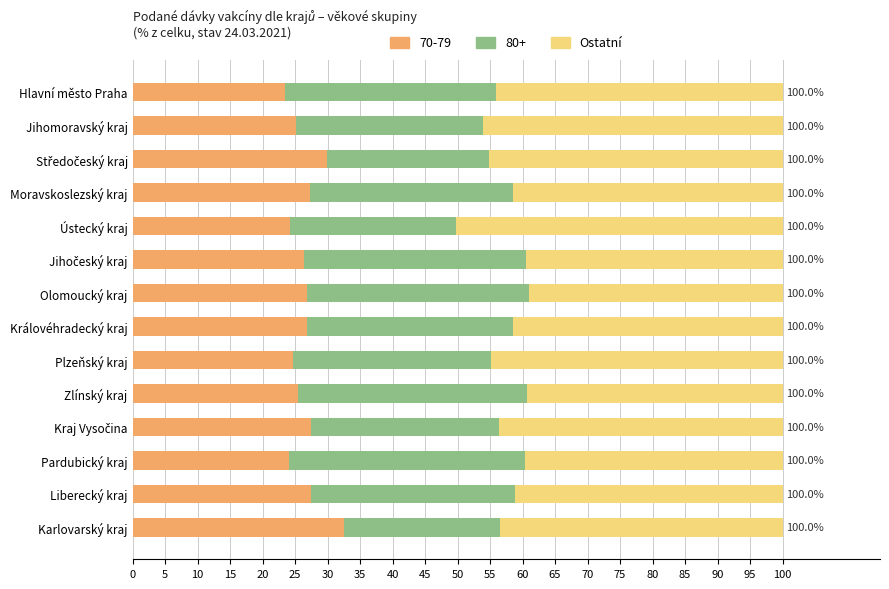

What is the total value across all series at Karlovarský kraj?

100.0